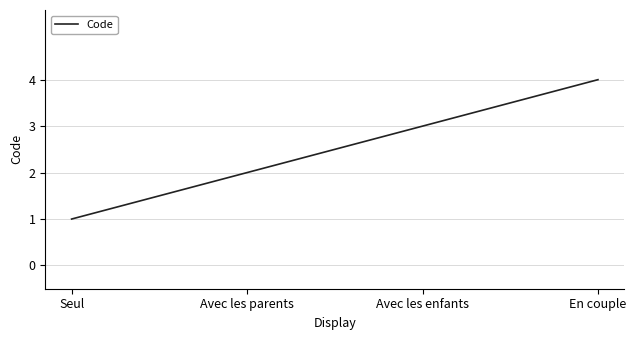

What is the ratio of the value at En couple to the value at Avec les enfants?

1.3